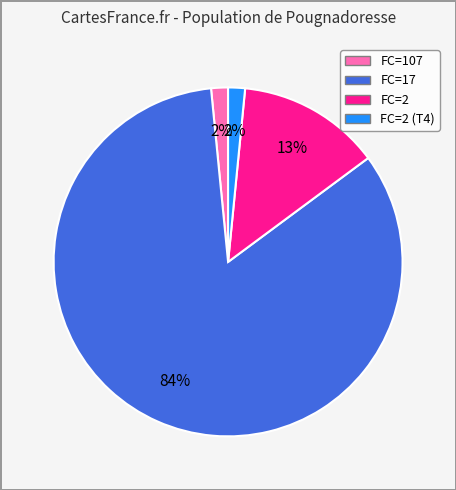

Is there any slice that represents more than half of the pie?

Yes